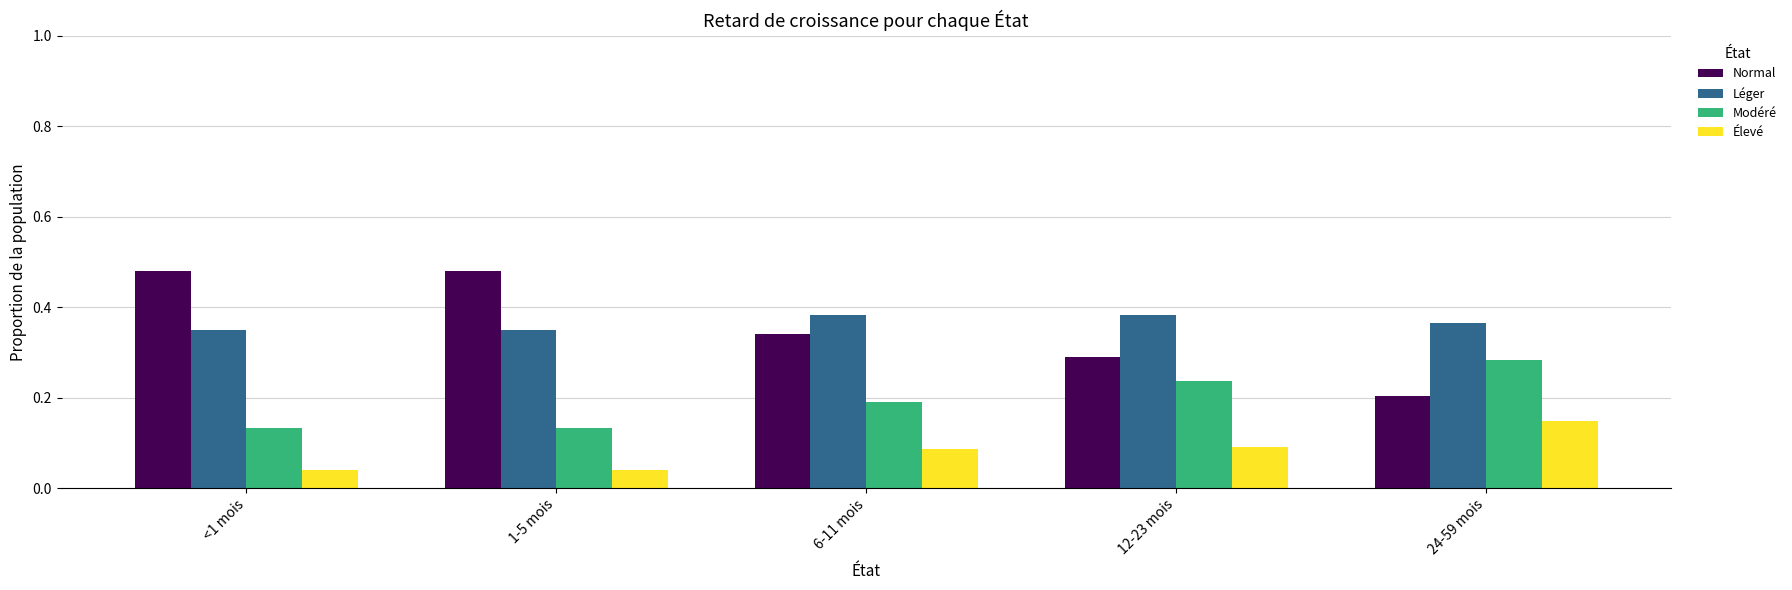

What is the sum of all Normal values?

1.8